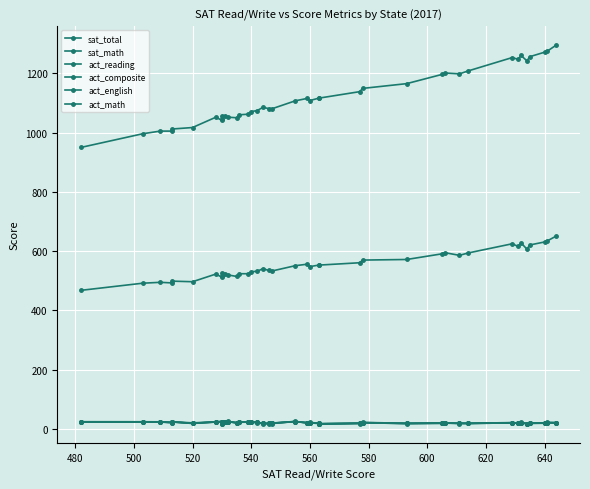

Which series has the largest total across all categories?

sat_total